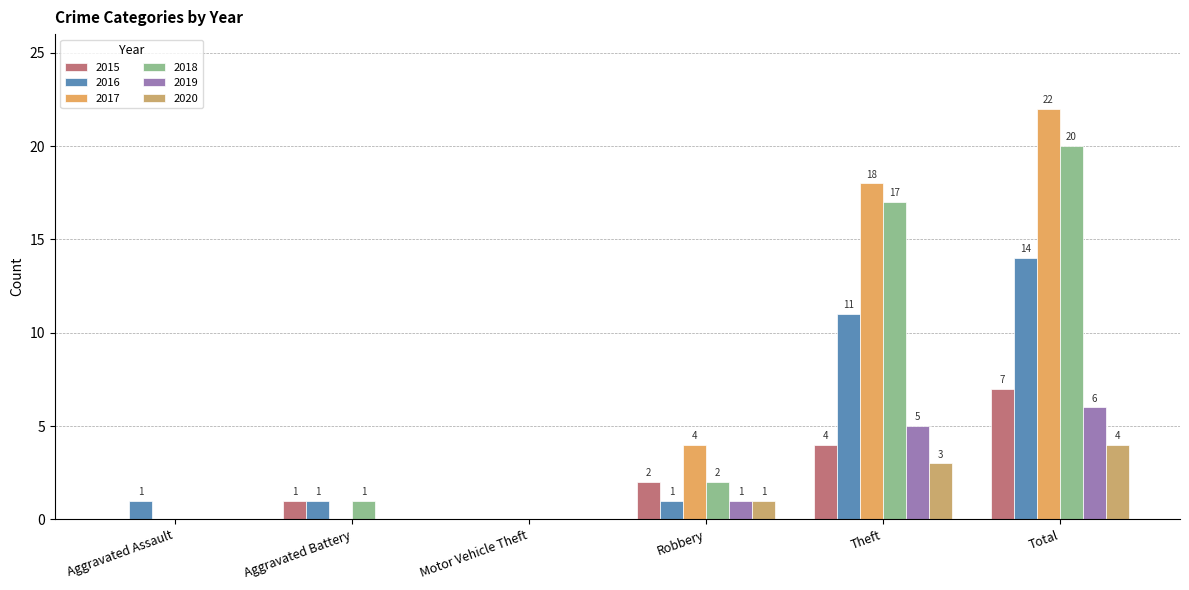

Which series has the widest spread of values?

2017